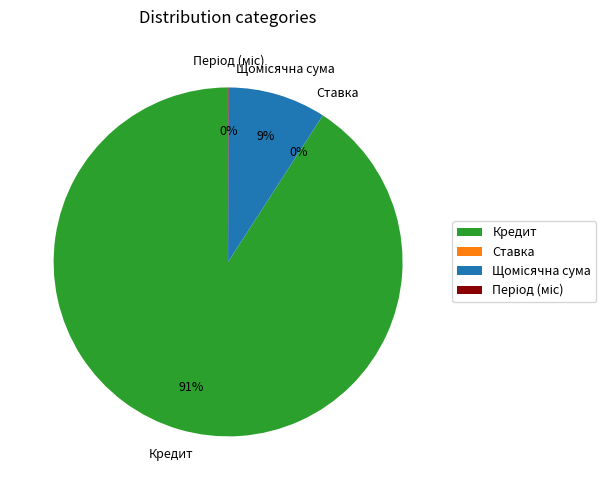

To the nearest percent, what is the average slice percentage?

25%